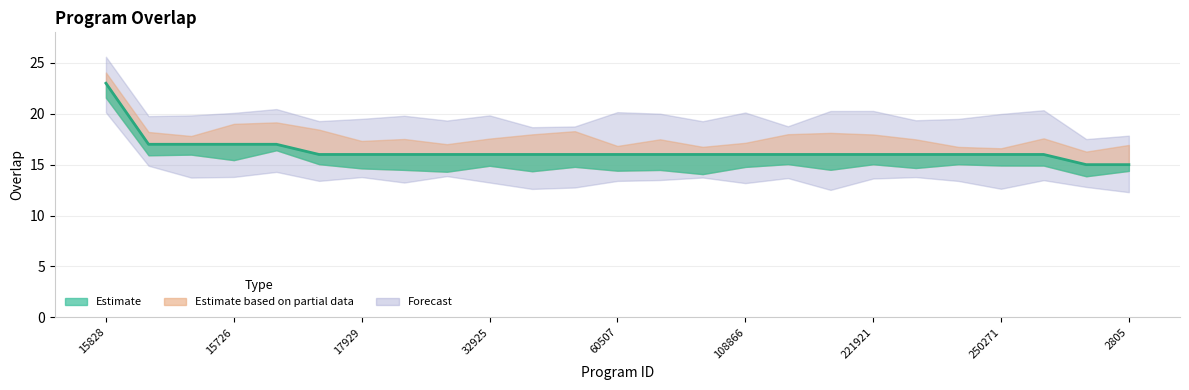

What is the label of the 24th point from the left?

2672